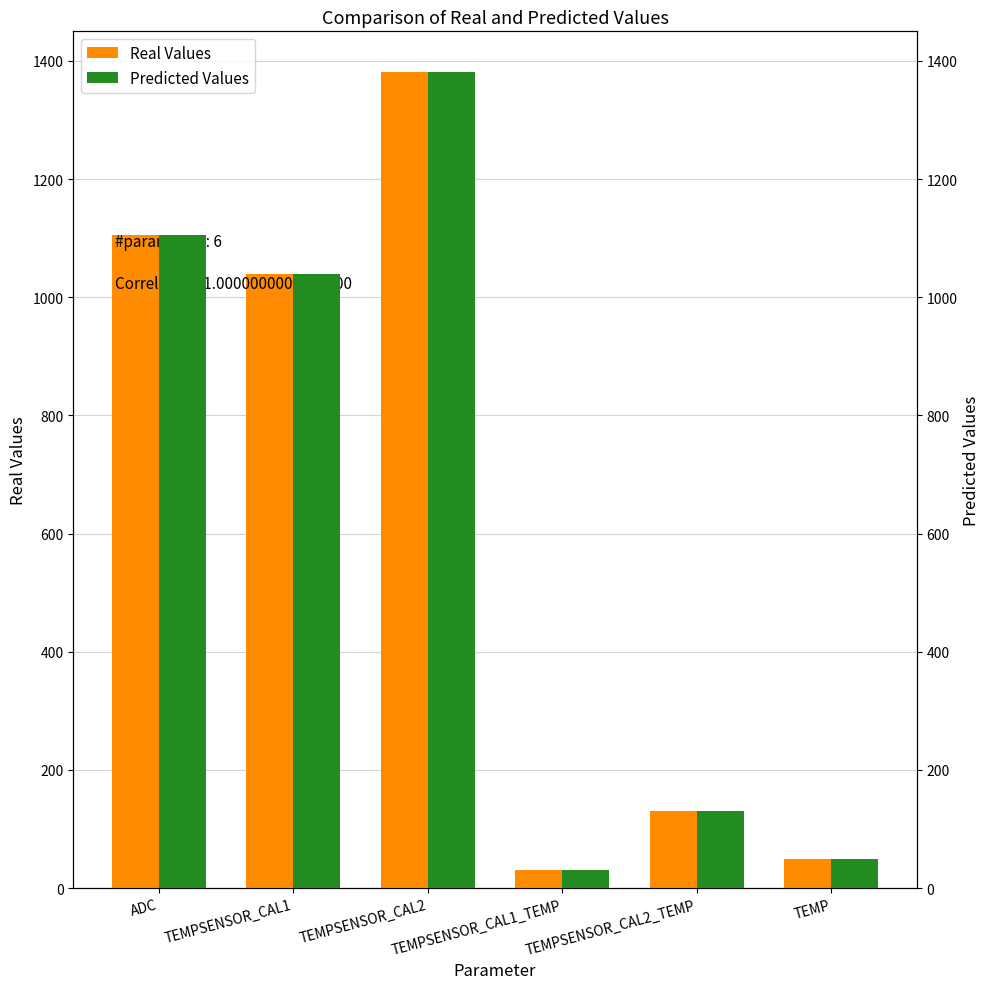

Which series has the largest range (max minus min)?

Real Values